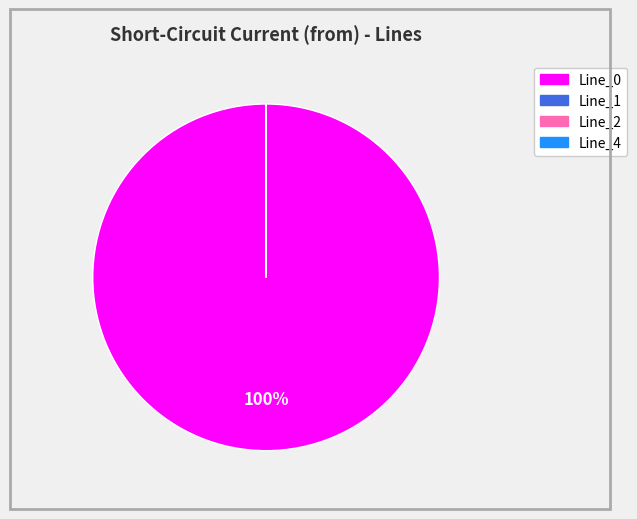

Which slice is the largest?

Line_0